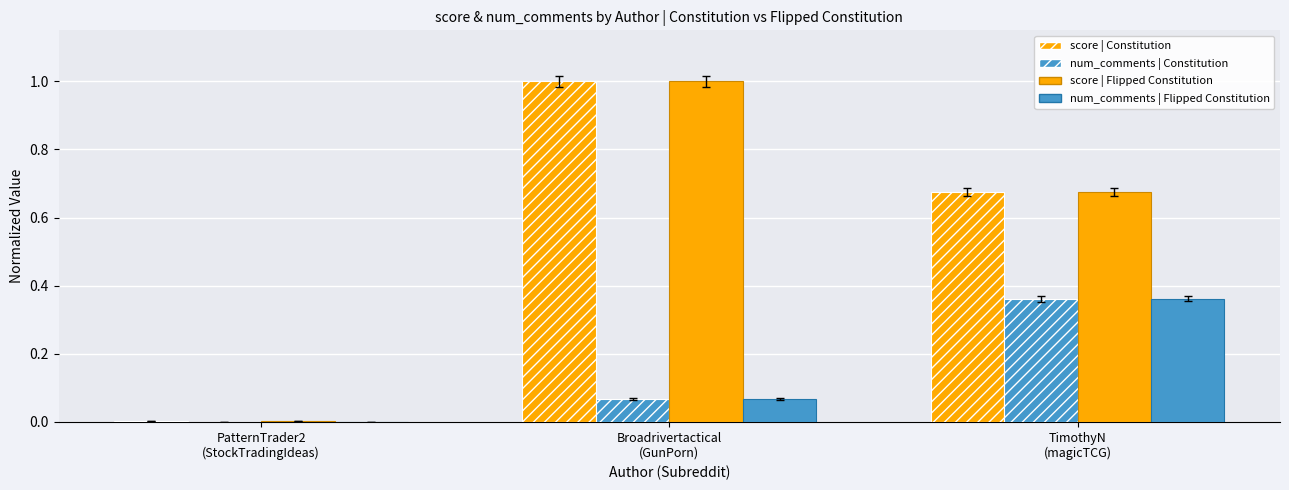

Which category has the lowest value across all series?

PatternTrader2
(StockTradingIdeas)